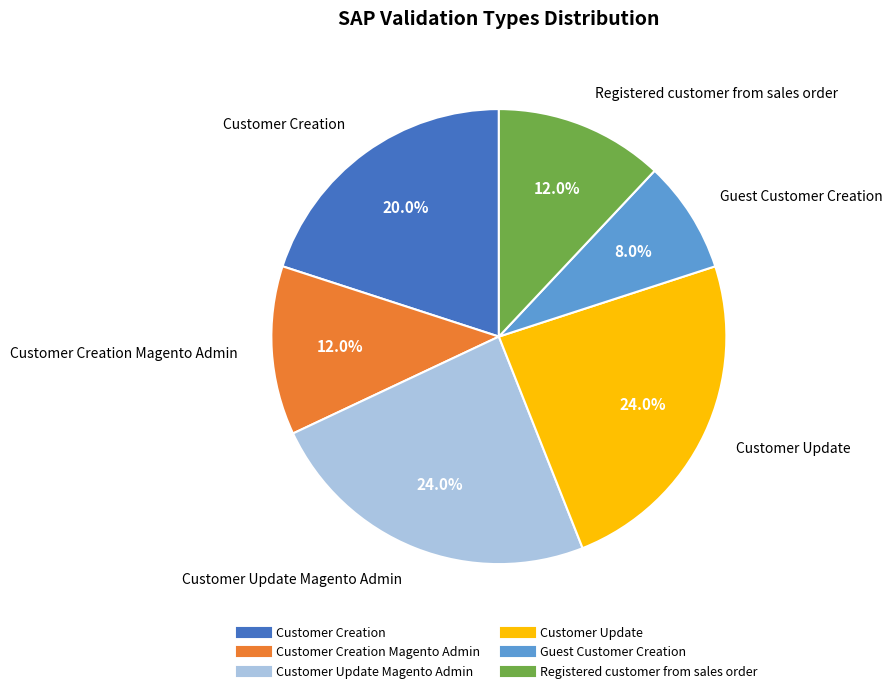

Is there a majority slice in this chart?

No